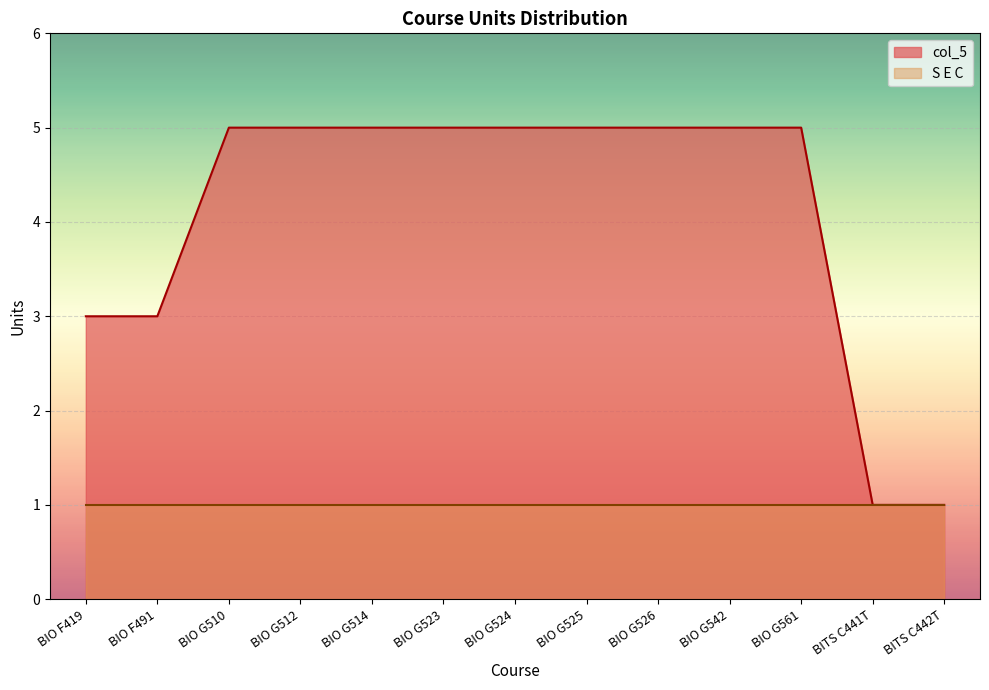

What is the value of the 3rd point from the left?

5